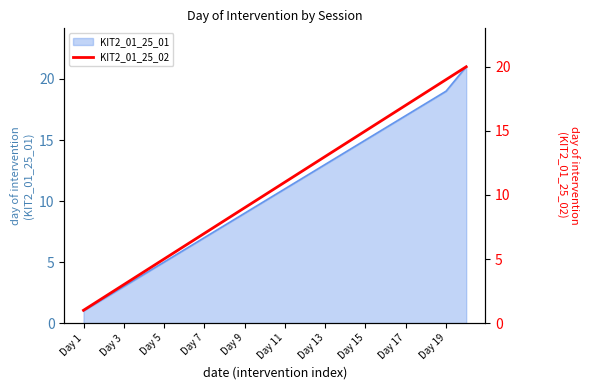

True or false: KIT2_01_25_01 has a value of 13 at Day 13.

True